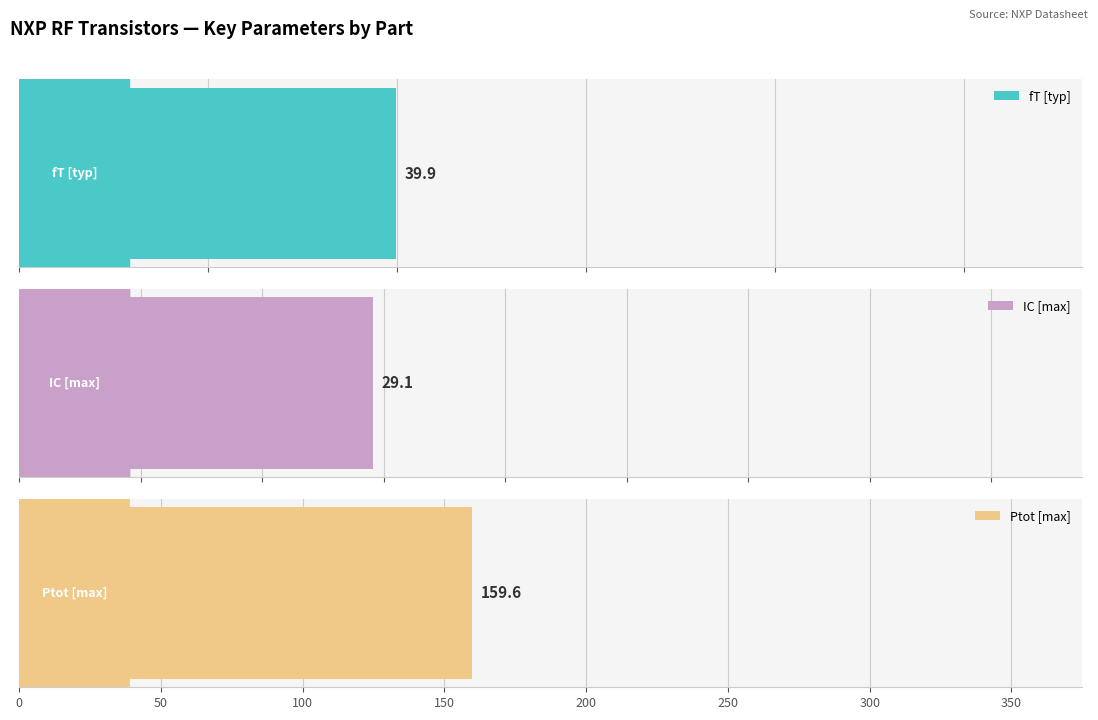

What are all the series names shown in the legend?

fT [typ], IC [max], Ptot [max]